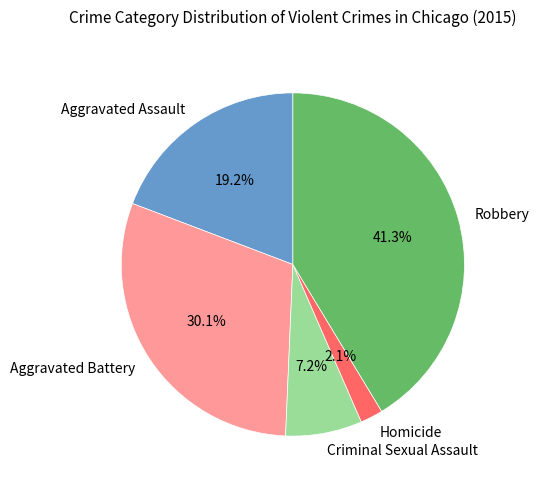

Does any single category account for the majority?

No